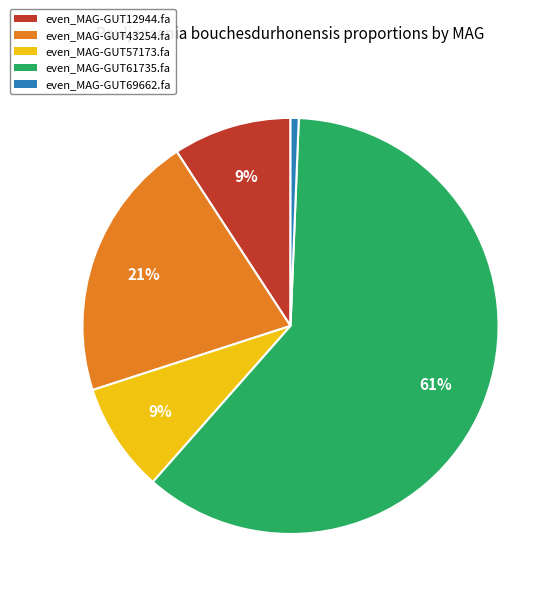

Which has a higher value, even_MAG-GUT57173.fa or even_MAG-GUT61735.fa?

even_MAG-GUT61735.fa